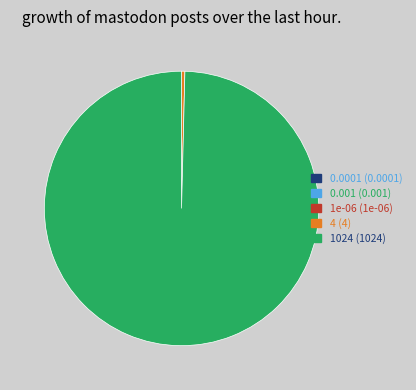

Is there any slice that represents more than half of the pie?

Yes